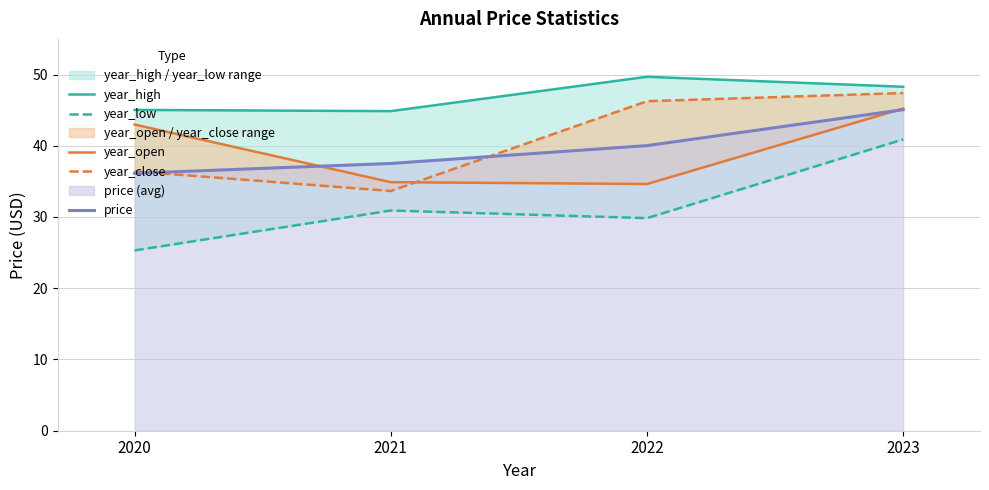

What is the sum of all year_low values?

127.0